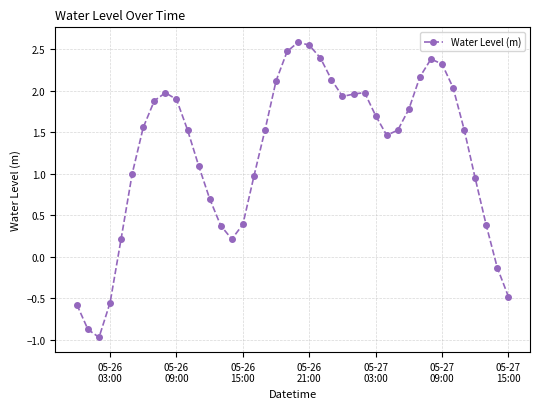

What is the difference between the second highest and minimum values?

3.5